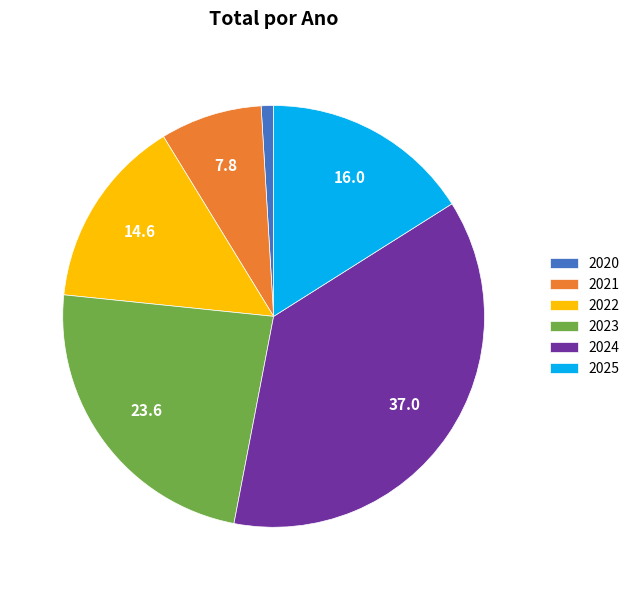

Rank the categories by value from highest to lowest.

2024, 2023, 2025, 2022, 2021, 2020